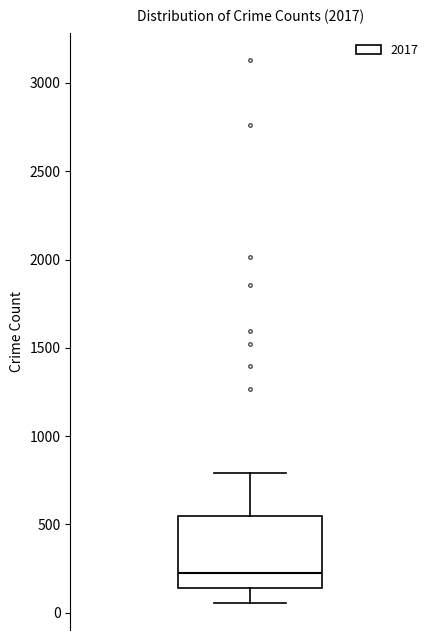

Read this box plot against the y-axis: the position of the median line, the range covered by the box, and the ends of both whiskers. The values are not printed on the chart, so give them approximately, as read against the axis.

median 250, box 150 to 550, whiskers 50 to 800